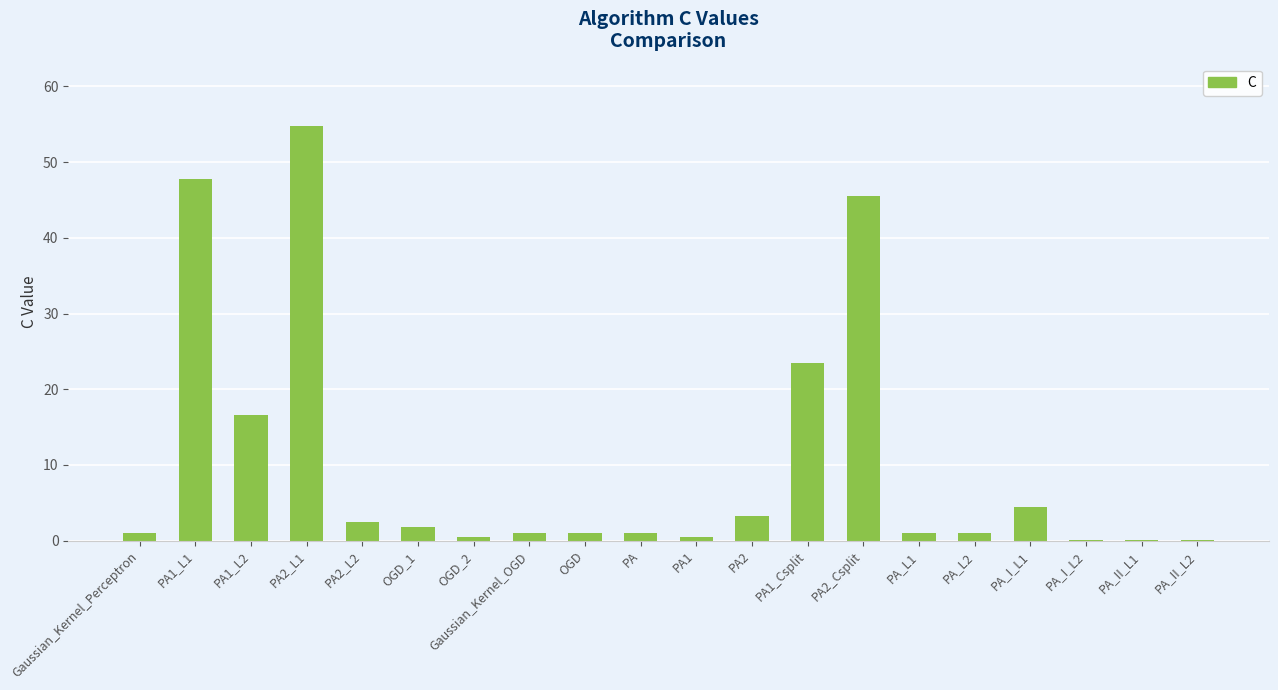

Are the bars horizontal?

No